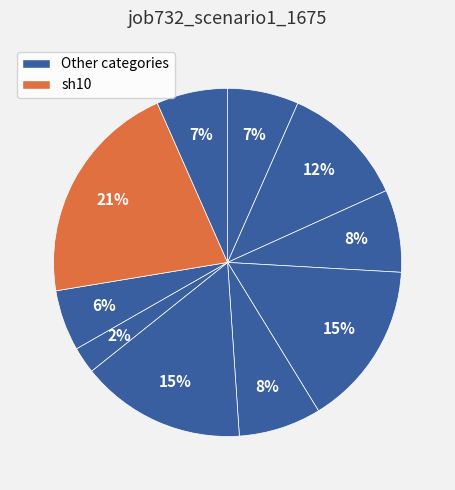

How many segments does this pie chart have?

10